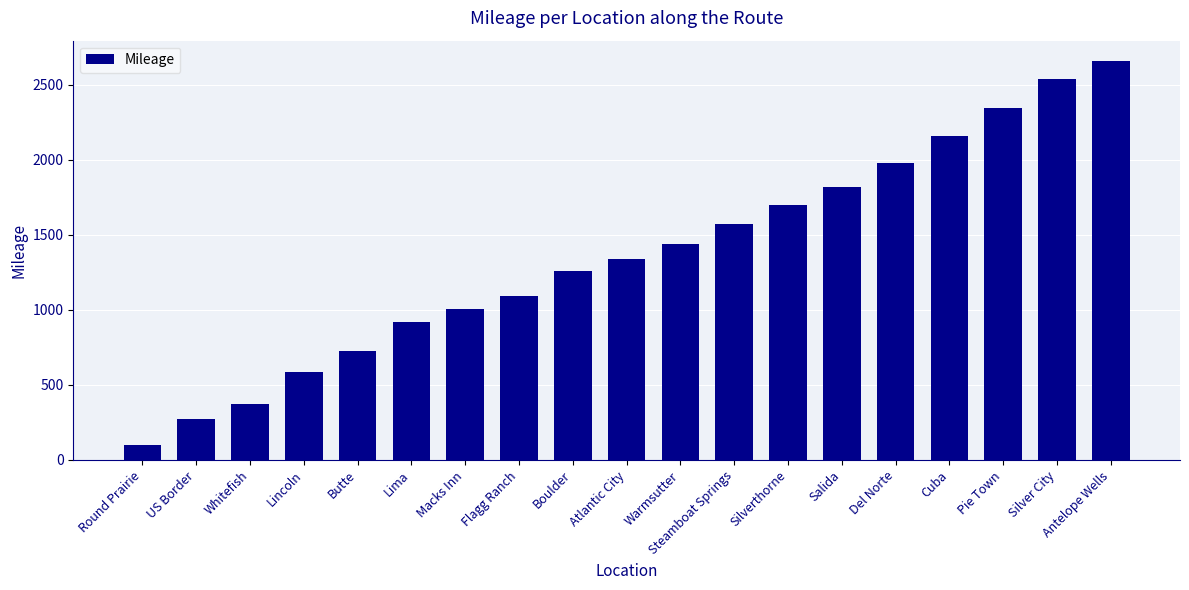

The chart shows a value of 1297.8 at Cuba. True or false?

False